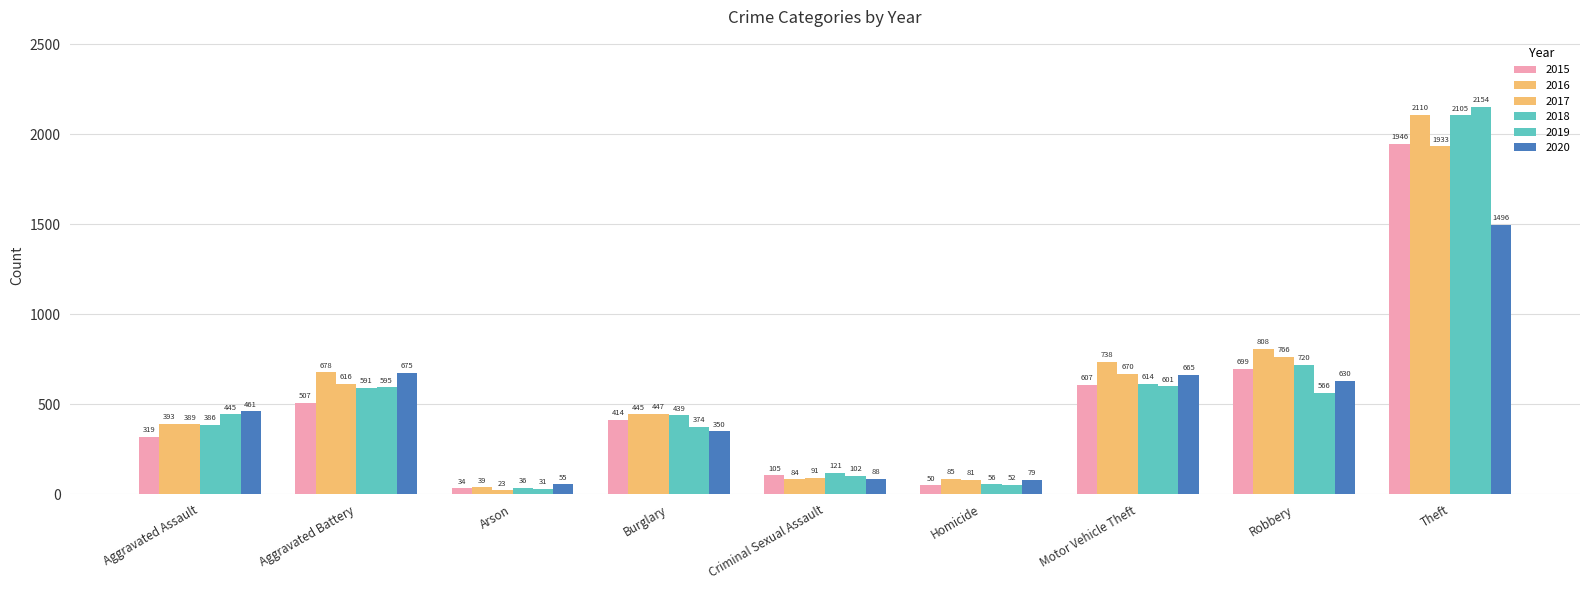

How many bars are there in each group?

6